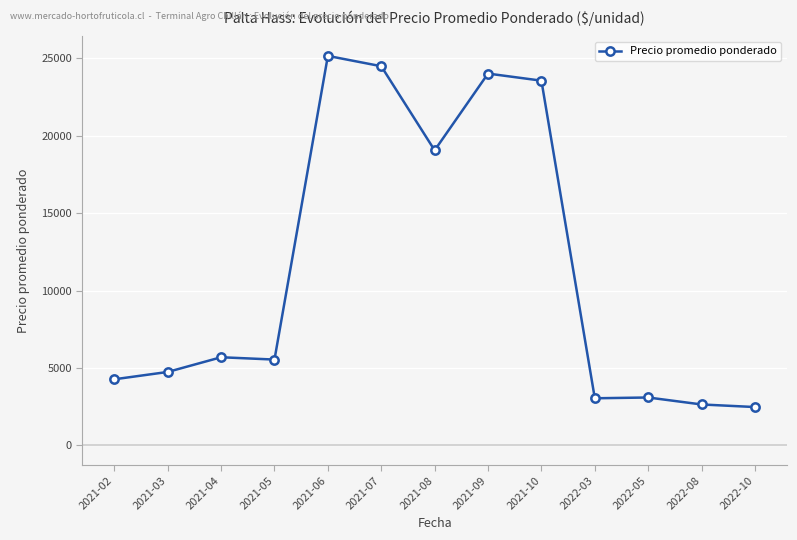

Is this an area chart (filled region under the line)?

No